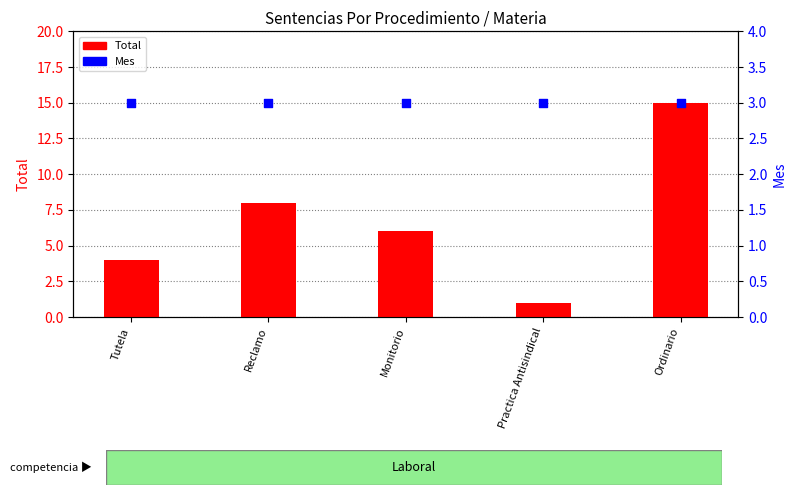

Which series reaches the minimum Y coordinate?

Total